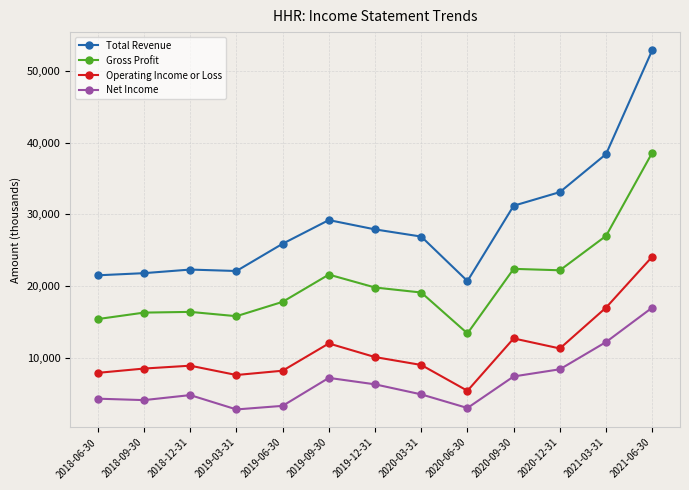

Is it true that Operating Income or Loss equals 5016 at 2019-06-30?

False